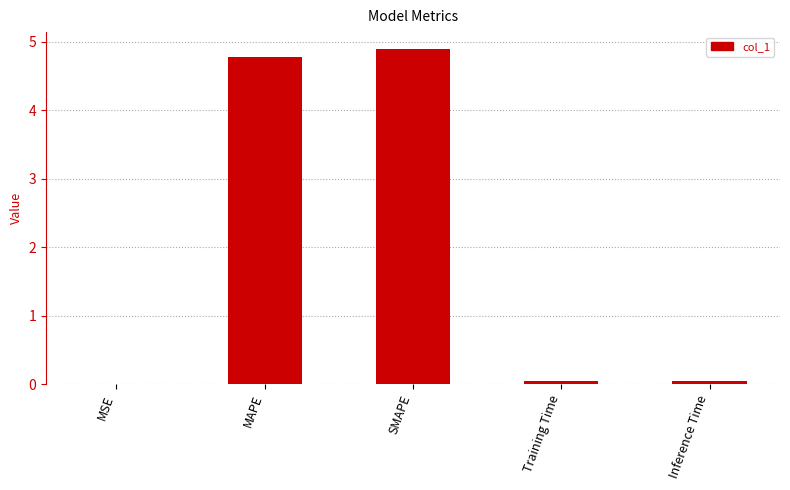

What is the average value?

2.0